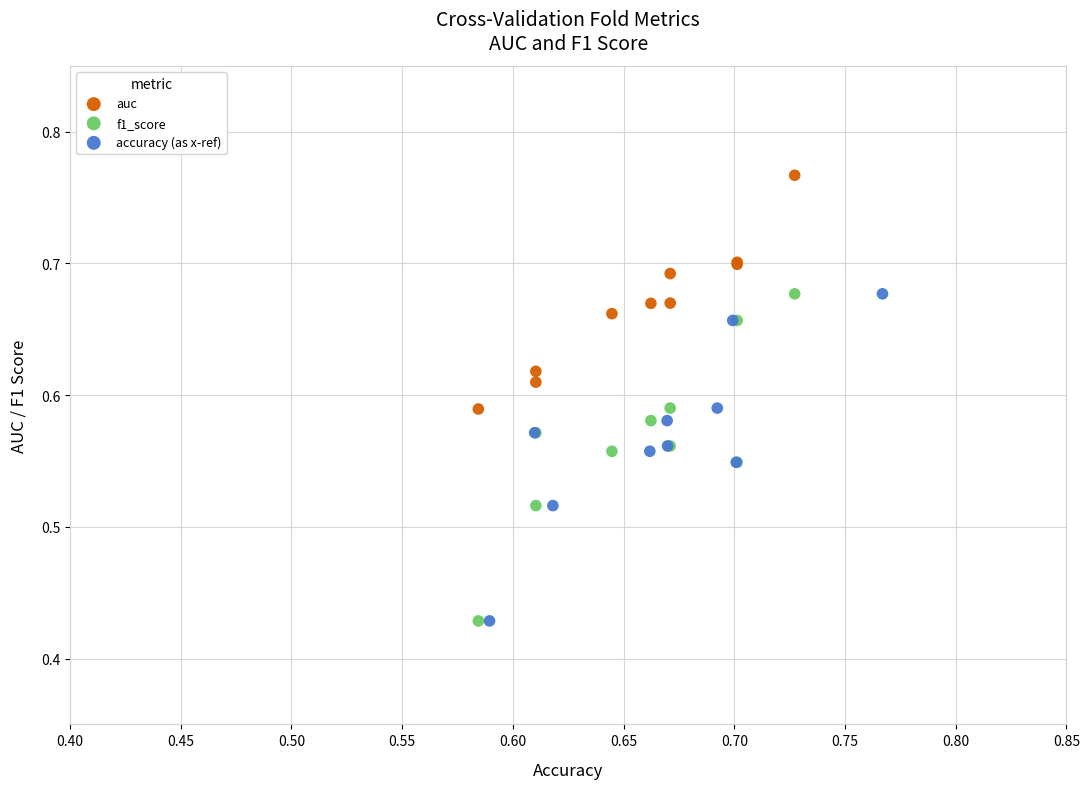

Which series reaches the maximum Y coordinate?

auc